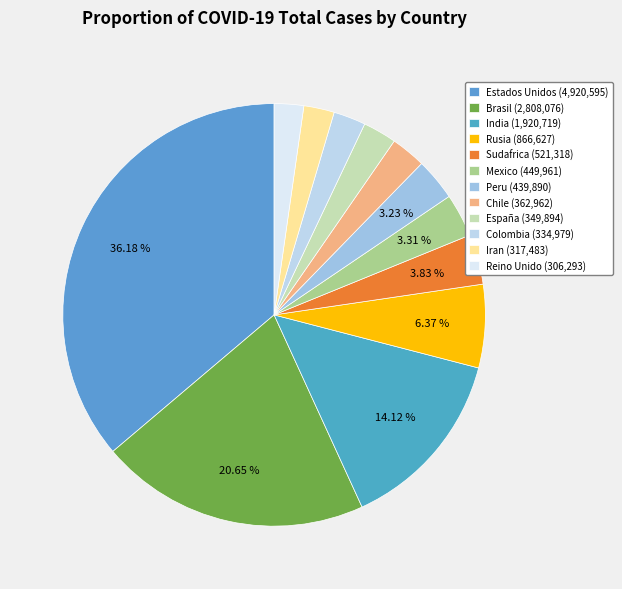

True or false: Iran accounts for 2% of the total.

True